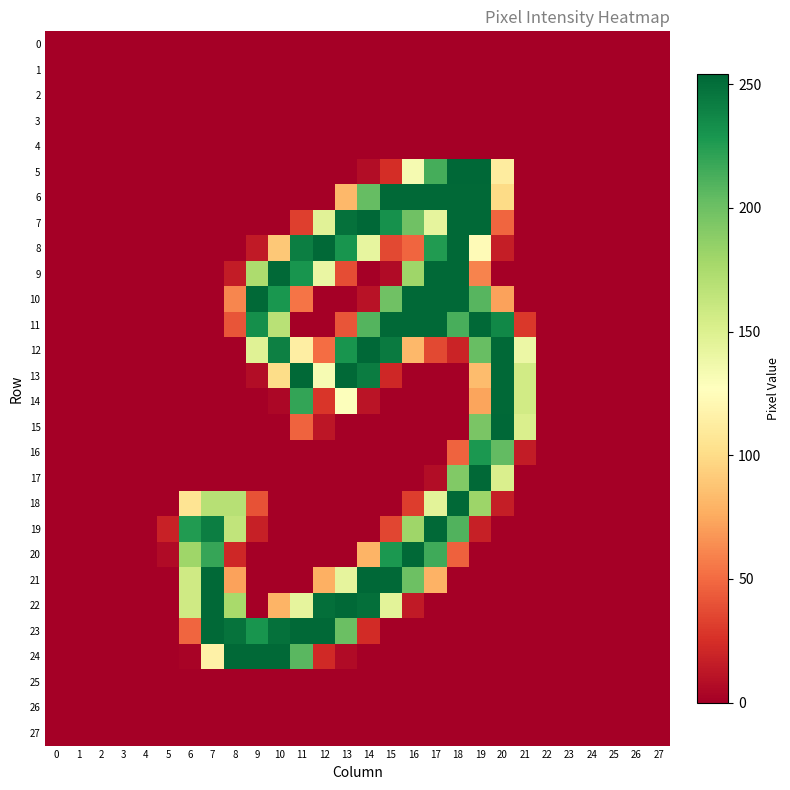

At how many categories does at least one series exceed 218?

15